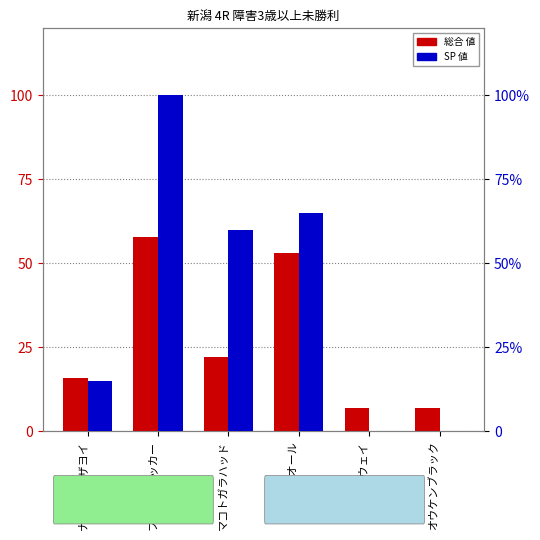

Reading left to right, transcribe all the data shown in this chart.

総合 値: ナンヨーイザヨイ=16	フリーフリッカー=58	マコトガラハッド=22	サーブルオール=53	マイティウェイ=7	オウケンブラック=7
SP 値: ナンヨーイザヨイ=15	フリーフリッカー=100	マコトガラハッド=60	サーブルオール=65	マイティウェイ=0	オウケンブラック=0